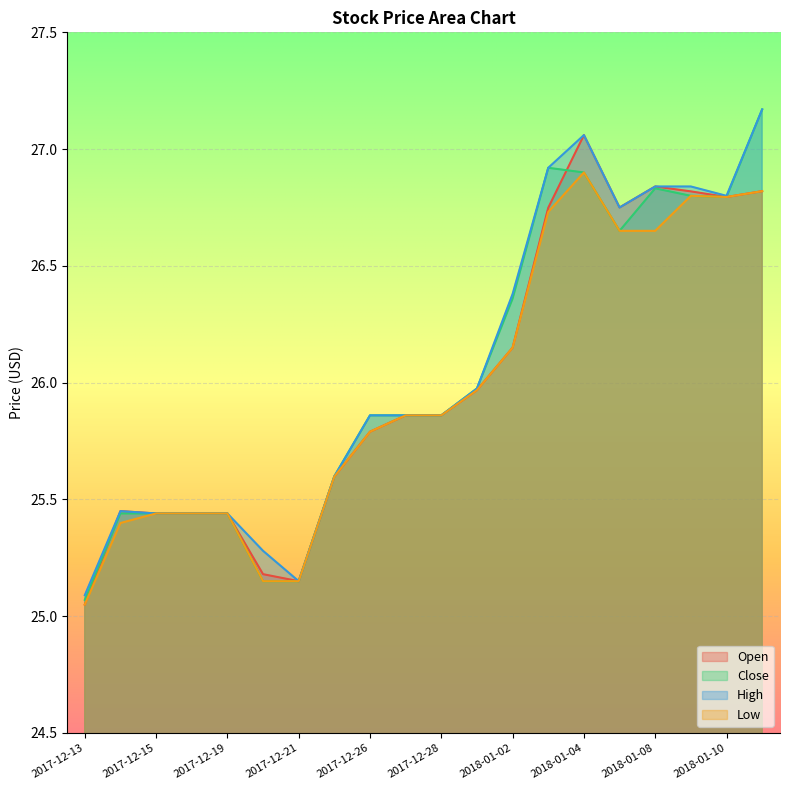

Which series changed the most between 2017-12-15 and 2017-12-22?

Close